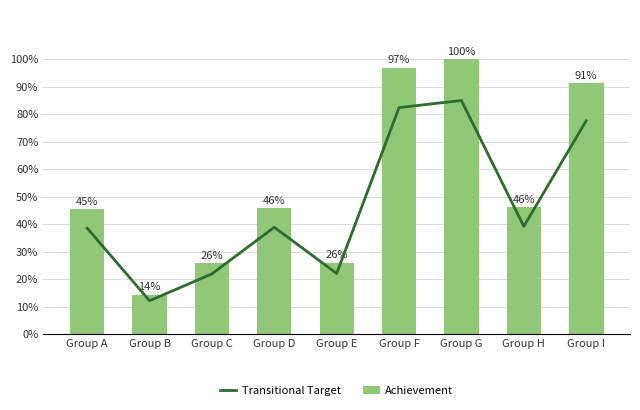

What is the difference between the maximum and minimum values in the Transitional Target series?

706333.0